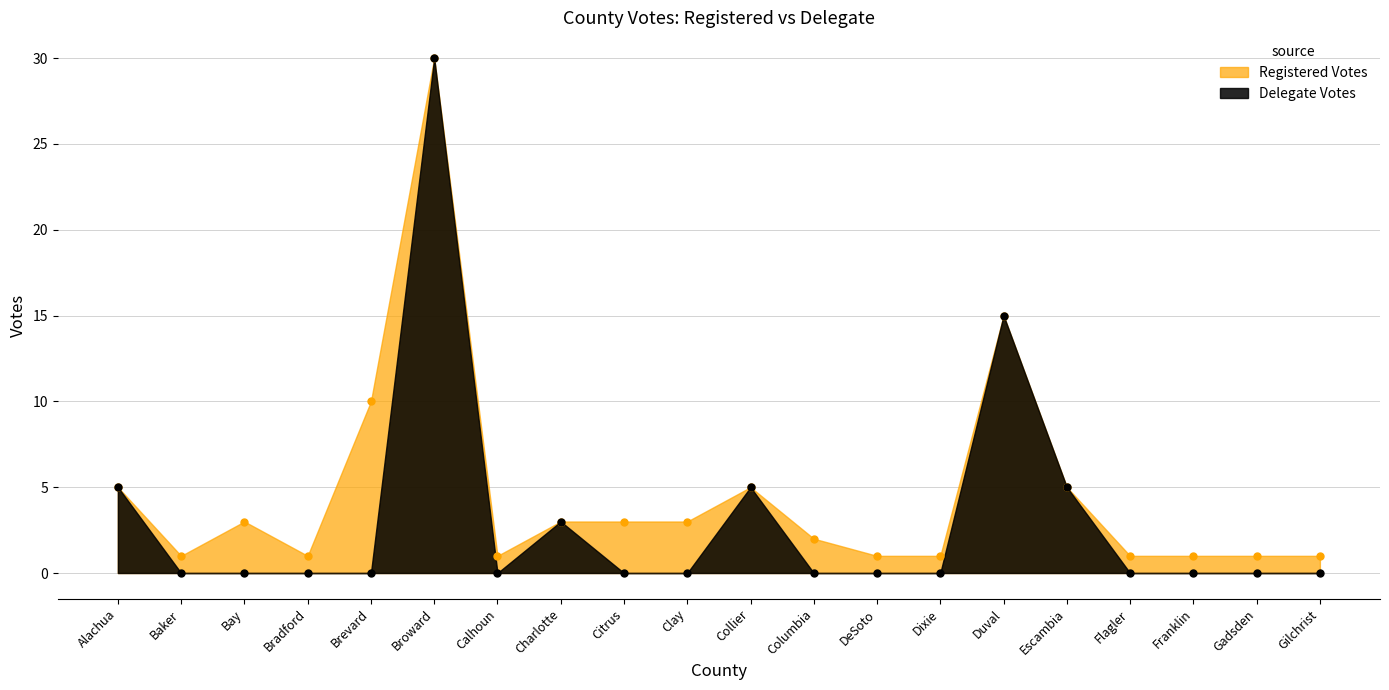

What is the maximum value shown in the chart?

30